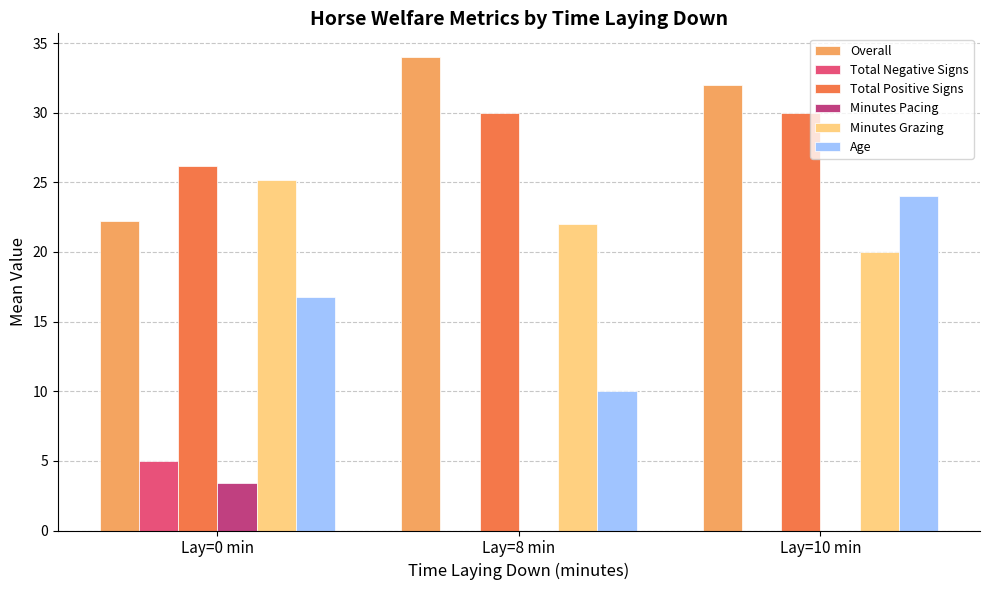

Where does the Age series first go above 16?

Lay=0 min